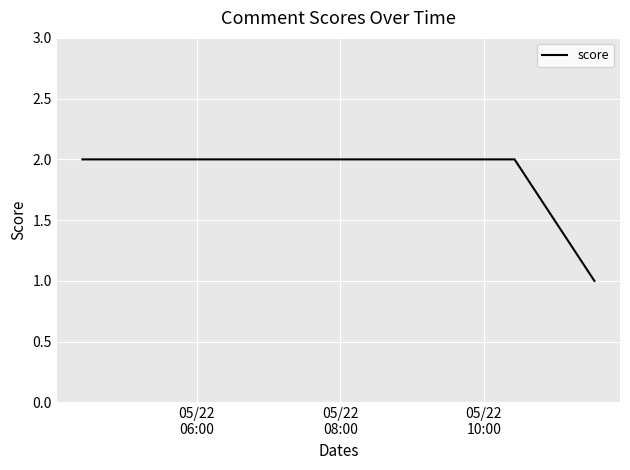

What is the sum of all values?

9